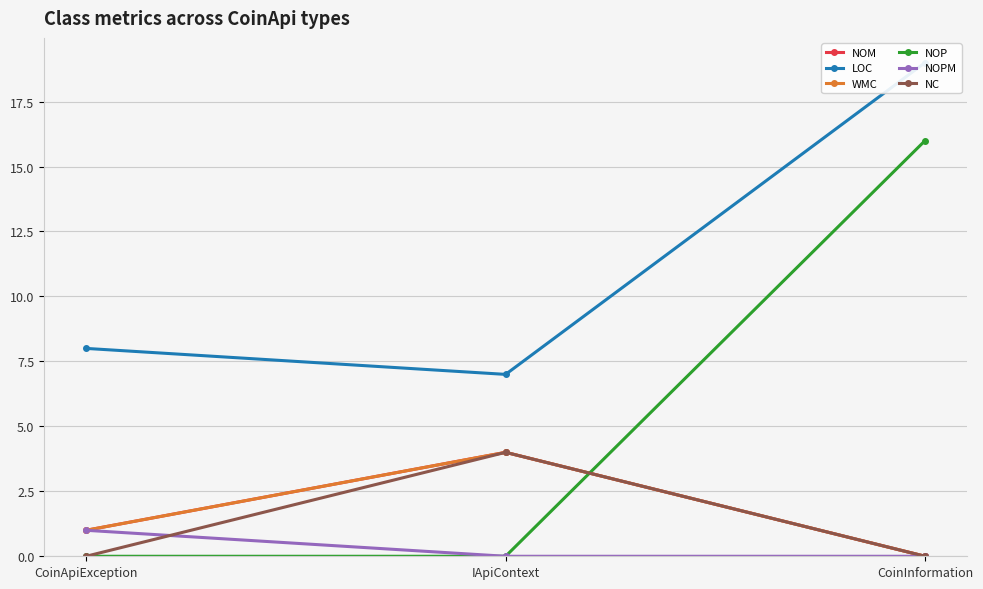

List the labels in order of NOP value, smallest first.

CoinApiException, IApiContext, CoinInformation